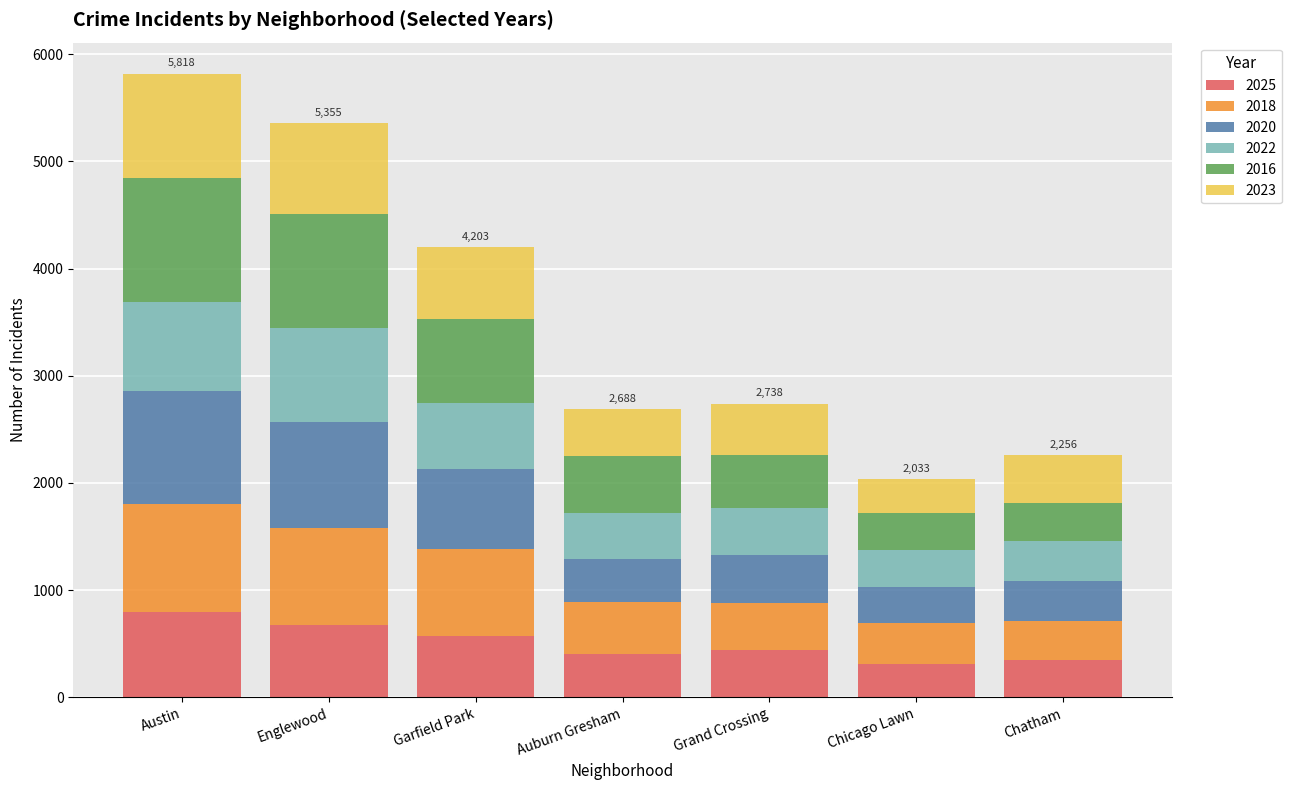

What is the difference between the 2025 values at Englewood and Chicago Lawn?

366